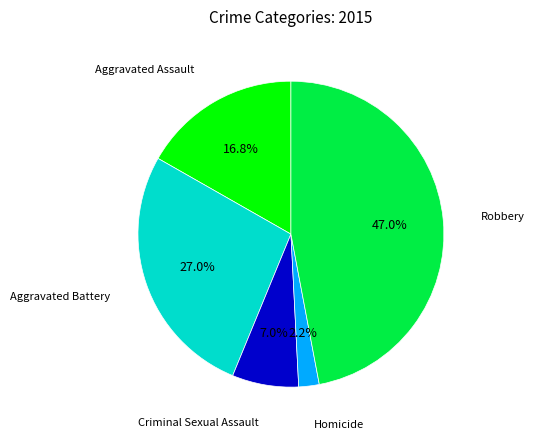

Count the number of slices in the pie.

5